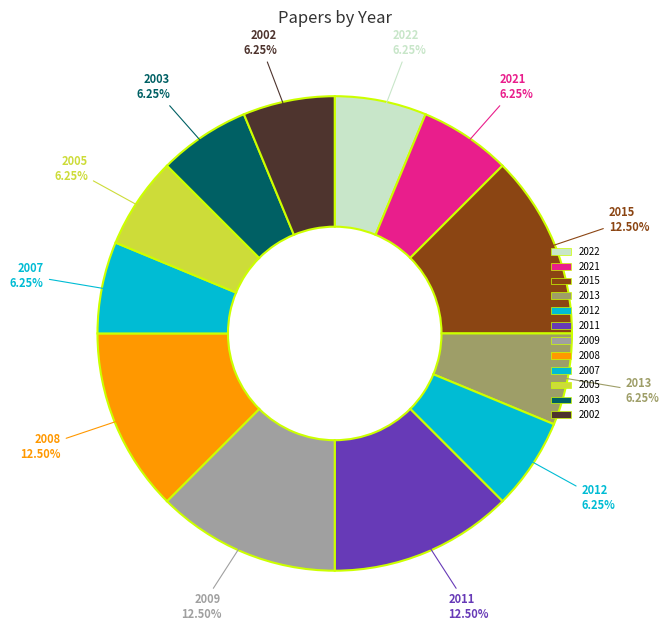

How many slices are in this pie chart?

12